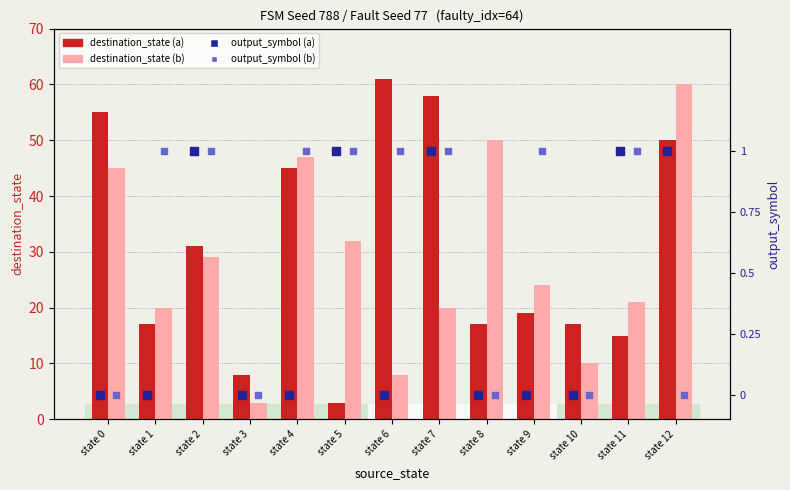

Which series reaches the minimum Y coordinate?

output_symbol (a)